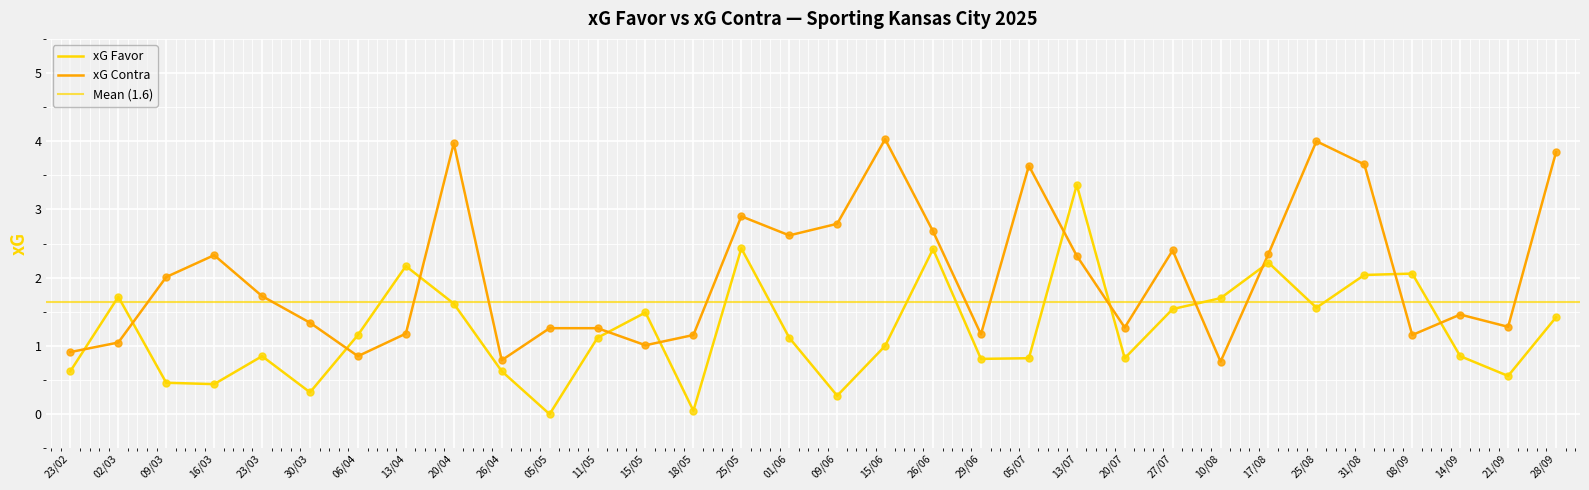

Which series reaches the maximum Y coordinate?

xG Contra